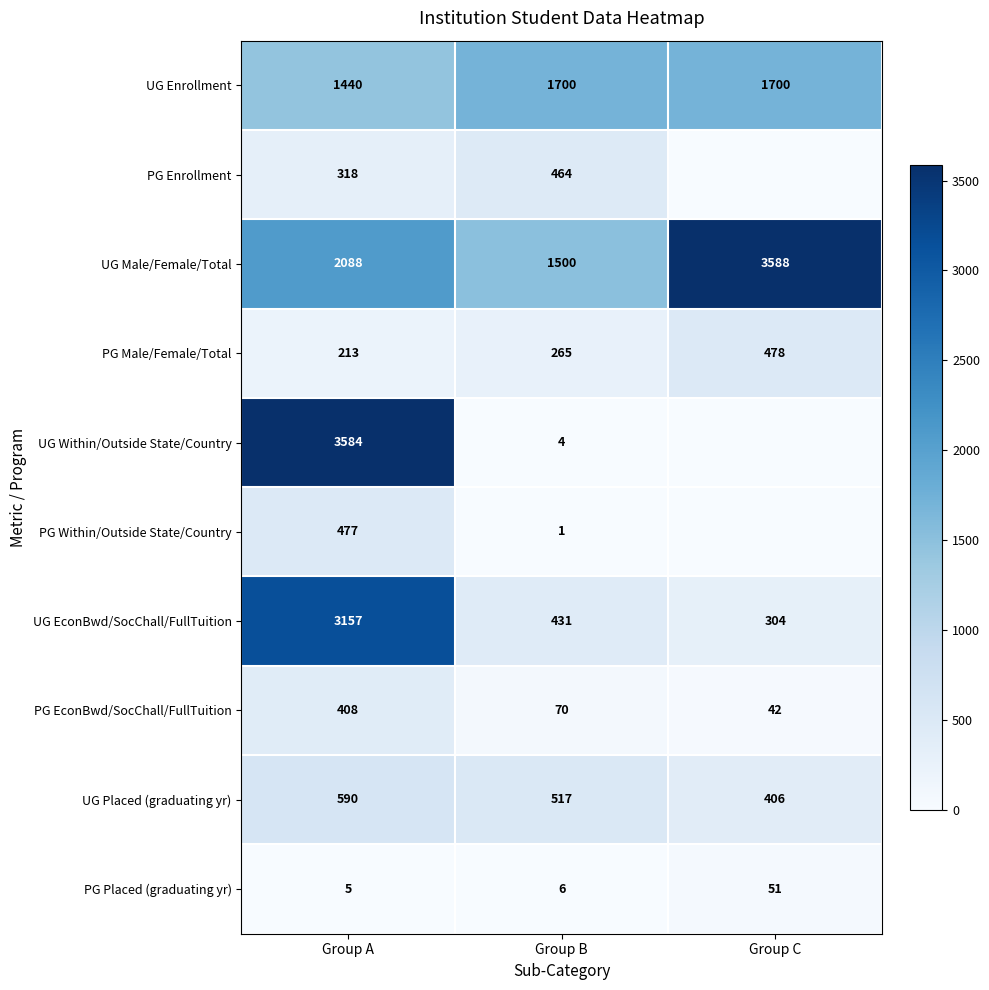

What is the average value of the PG EconBwd/SocChall/FullTuition series?

173